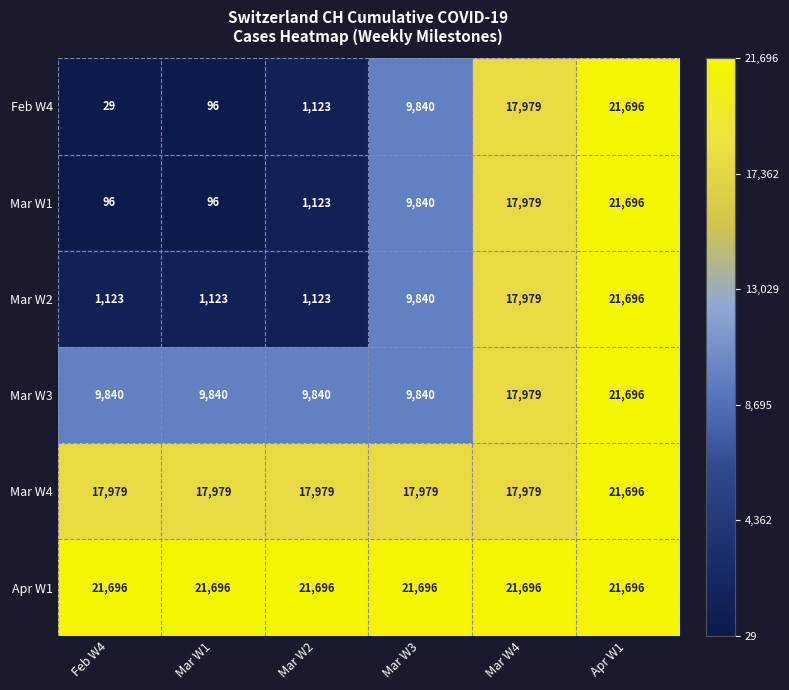

At which category is the sum across all series the highest?

Apr W1